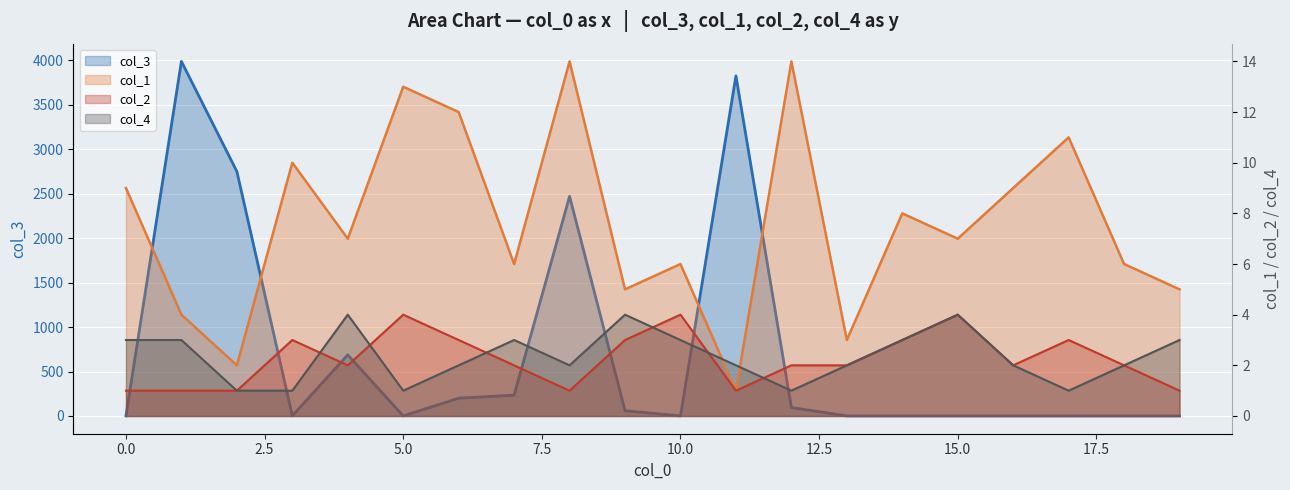

Reading left to right, extract all data points from this chart.

col_3: 1	3985	2748	2	687	1	200	234	2469	59	1	3822	95	1	1	1	1	1	1	1
col_1: 9	4	2	10	7	13	12	6	14	5	6	1	14	3	8	7	9	11	6	5
col_2: 1	1	1	3	2	4	3	2	1	3	4	1	2	2	3	4	2	3	2	1
col_4: 3	3	1	1	4	1	2	3	2	4	3	2	1	2	3	4	2	1	2	3